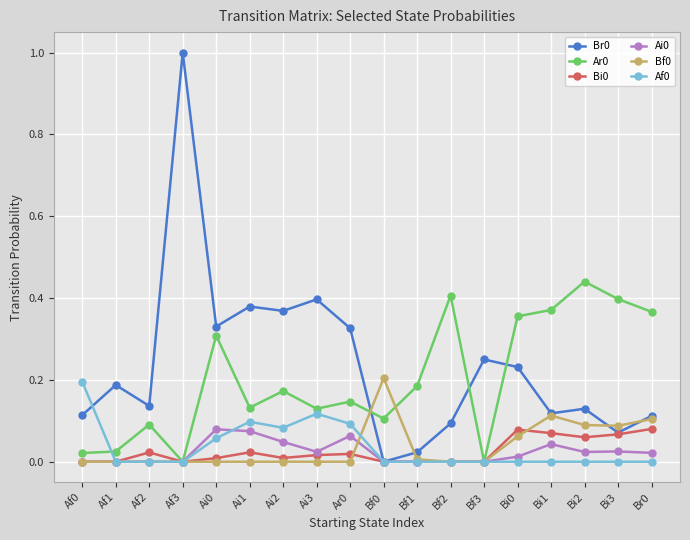

What is the label of the 15th point from the right?

Af3